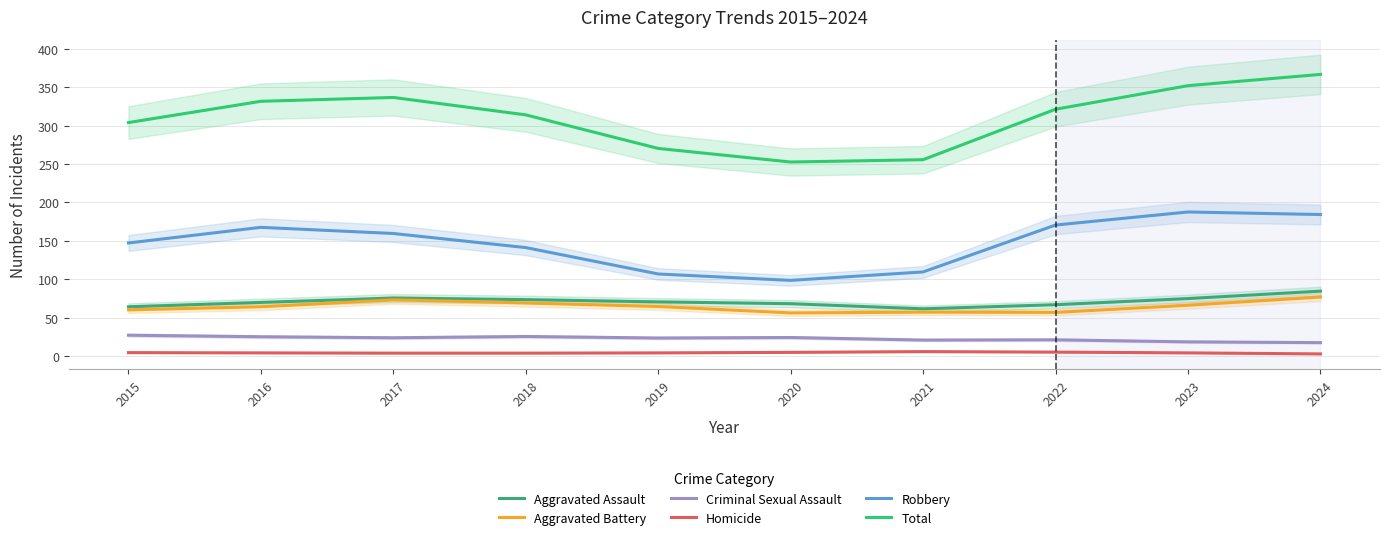

Between 2017 and 2023, which is larger?

2017